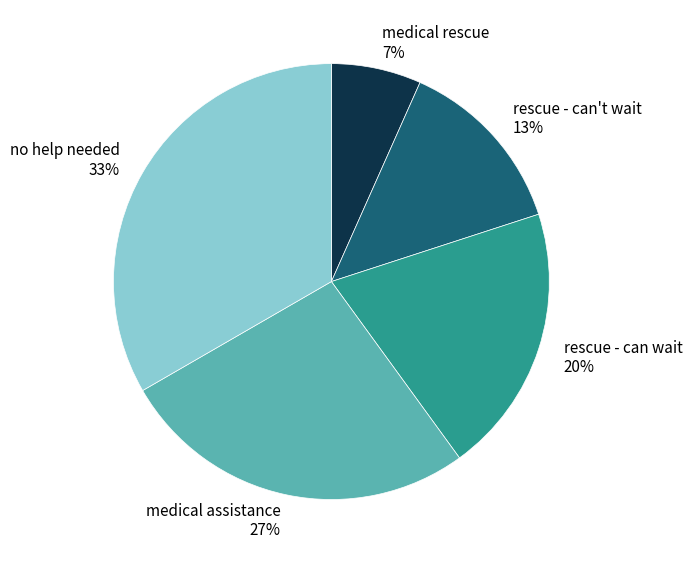

How many segments does this pie chart have?

5